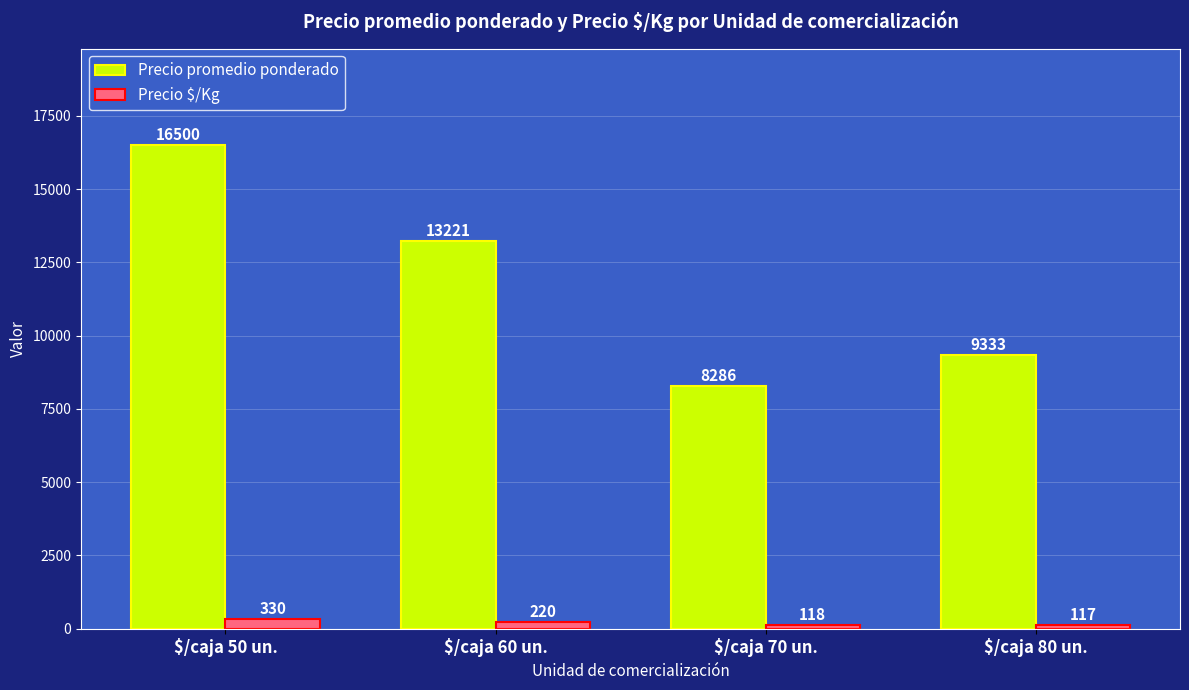

Is the value of Precio promedio ponderado at $/caja 80 un. greater than the value of Precio $/Kg at $/caja 50 un.?

Yes